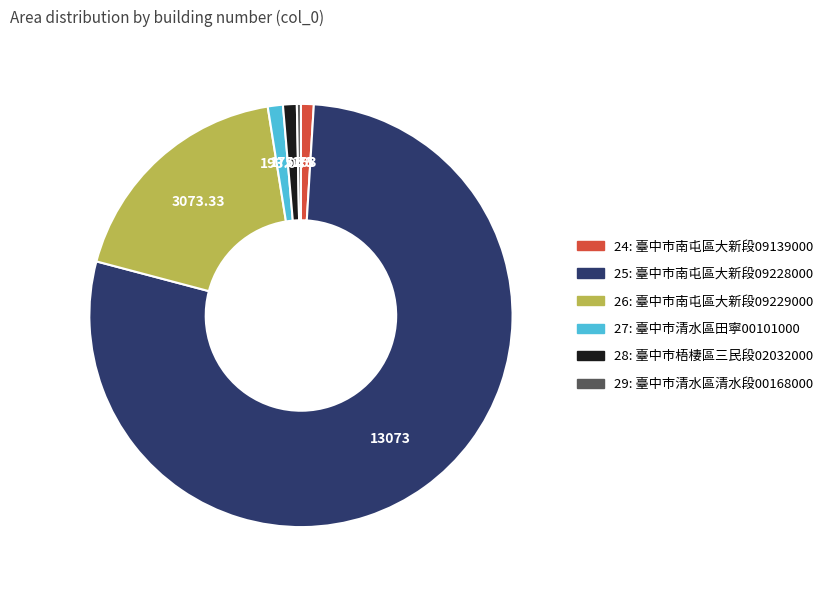

What is the ratio of the value at 25 to the value at 24?

80.2